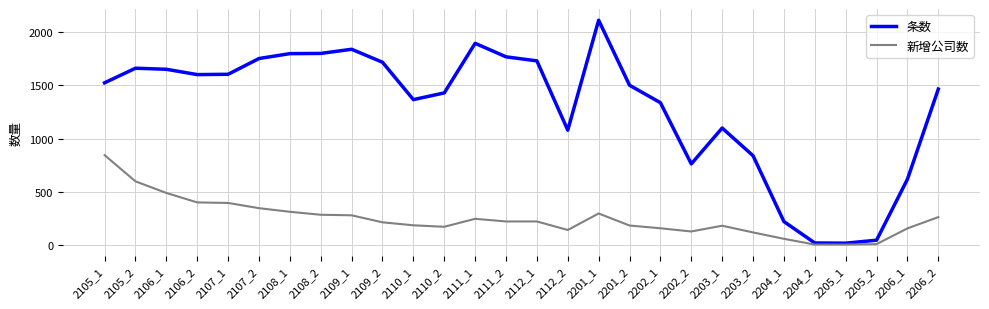

At which label does 新增公司数 reach its peak?

2105_1